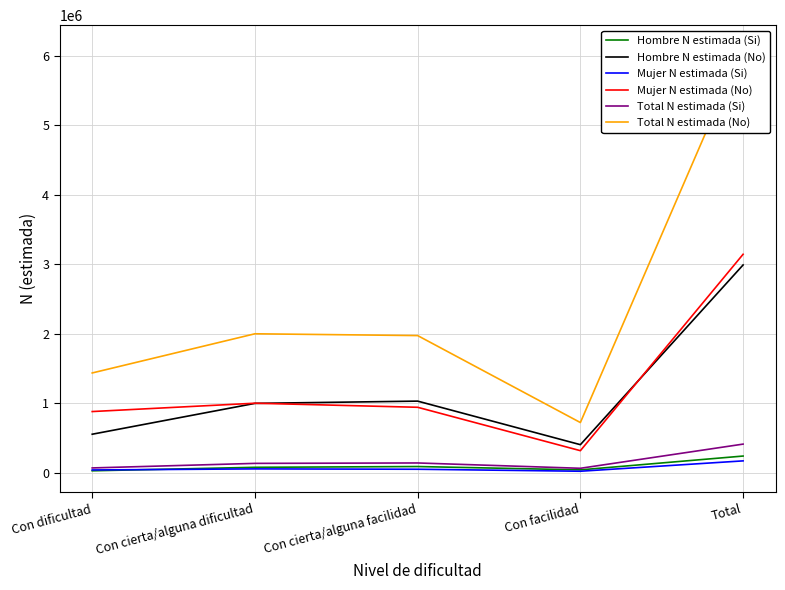

True or false: Mujer N estimada (No) and Total N estimada (No) cross at least once.

False